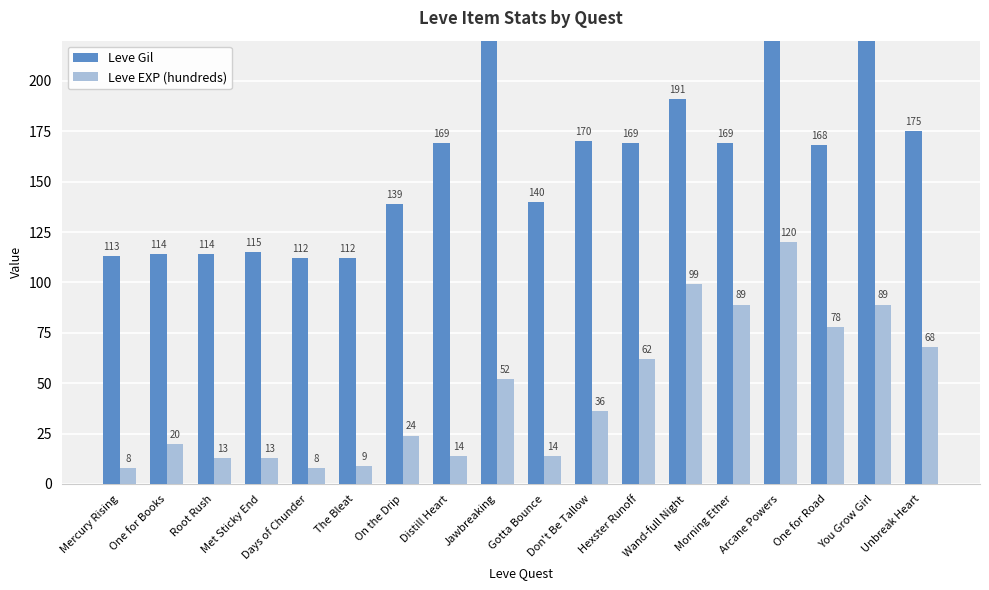

What is the difference between the maximum and minimum values in the Leve Gil series?

181